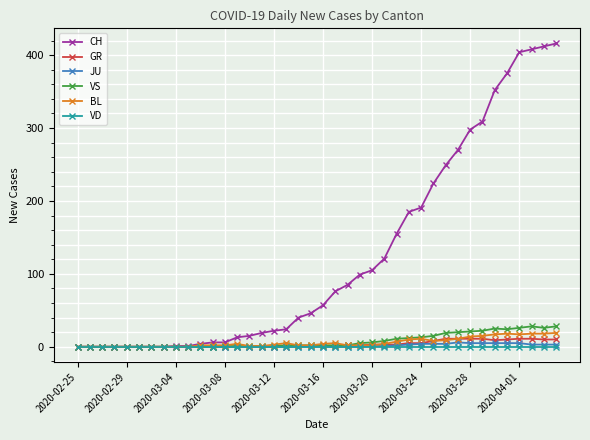

True or false: VS has more than 1 points higher than both neighbors.

True